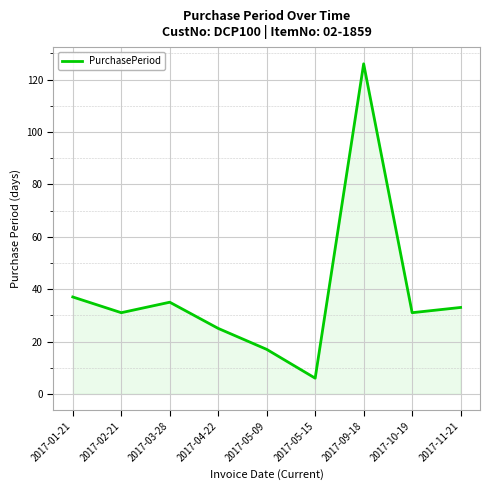

The value at 2017-01-21 is 25. True or false?

False